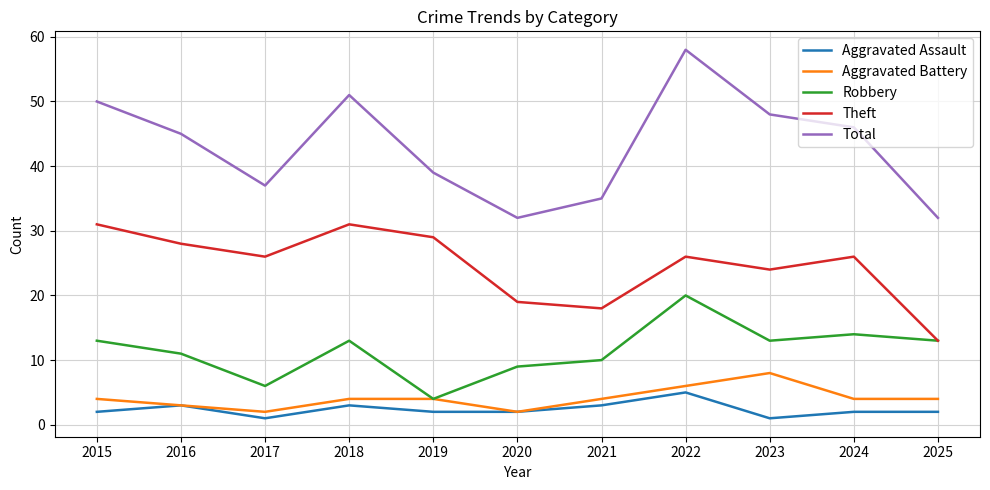

Which category has the highest value across all series?

2022